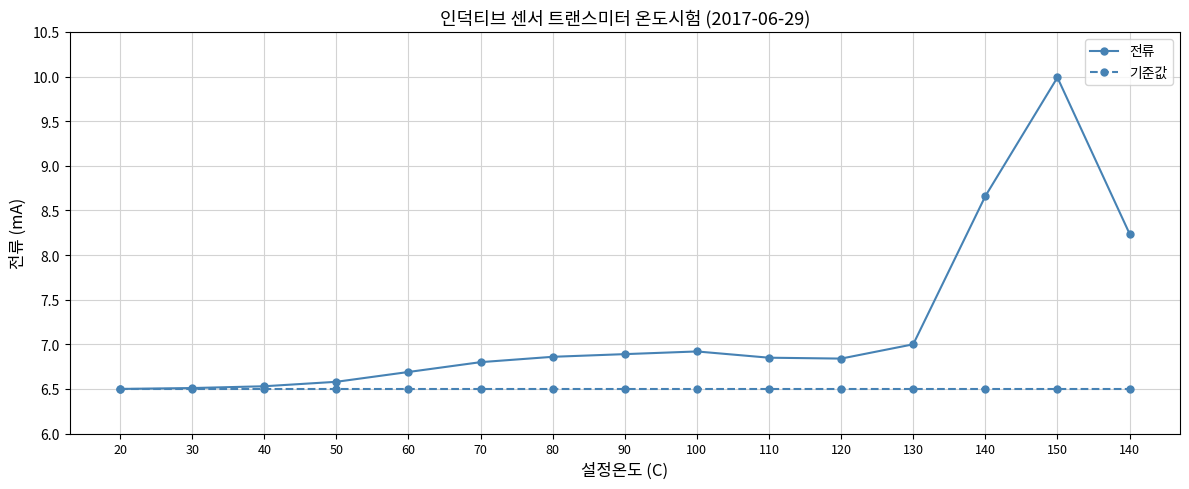

True or false: 기준값 and 전류 cross at least once.

False